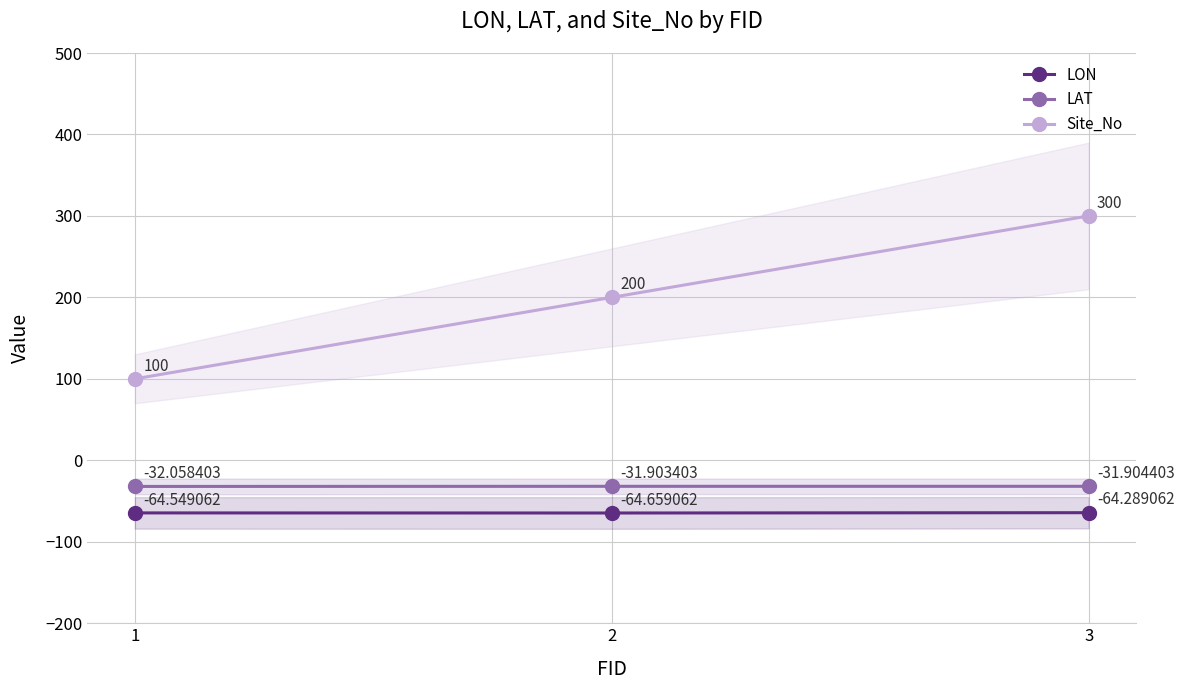

Is the value of Site_No at 3 greater than the value of LON at 2?

Yes